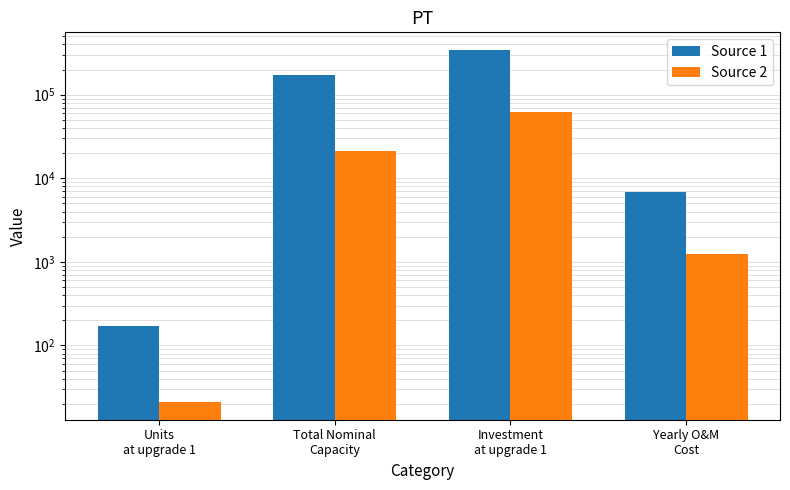

What is the sum of all Source 2 values?

85292.7